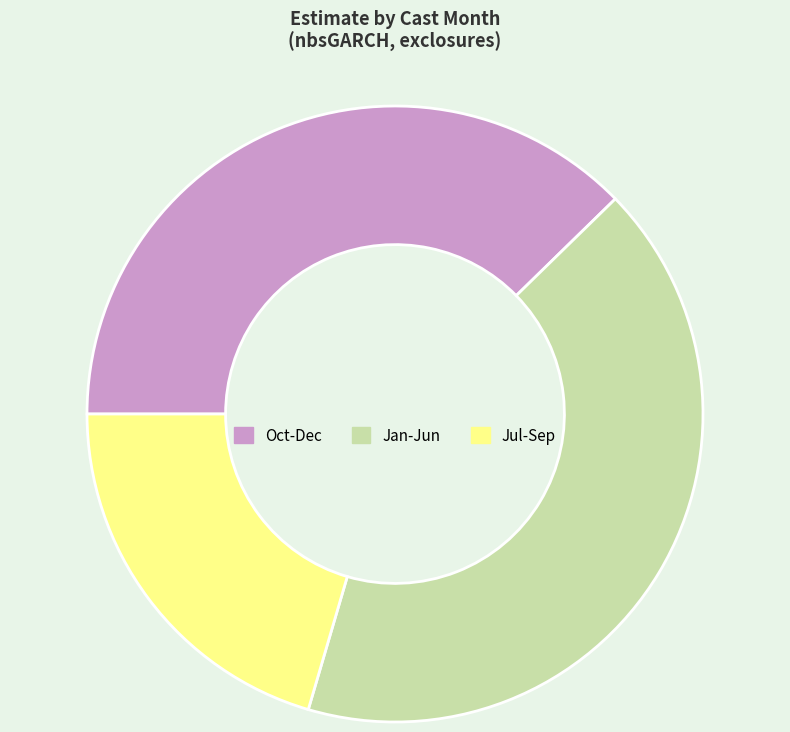

Is it true that Jan-Jun is 56% of the pie?

False